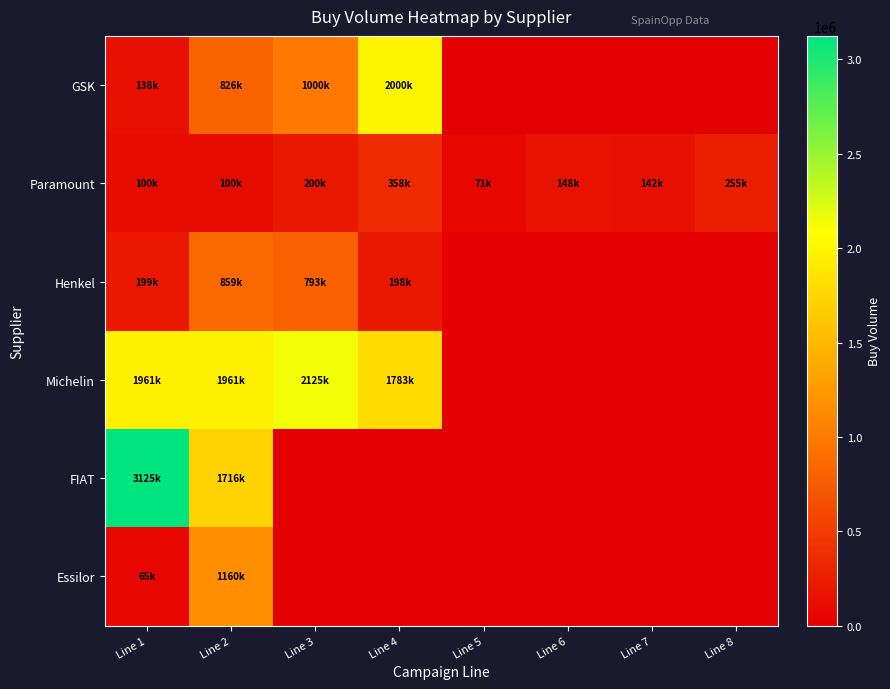

At which category is the sum across all series the highest?

Line 2